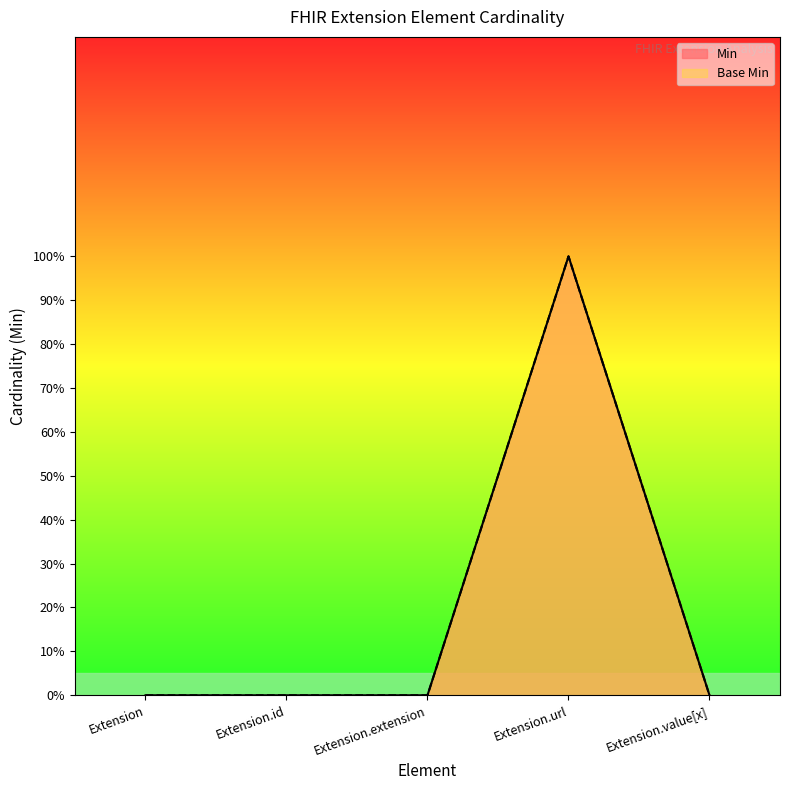

In Min, how many points are higher than both neighbors (excluding endpoints)?

1